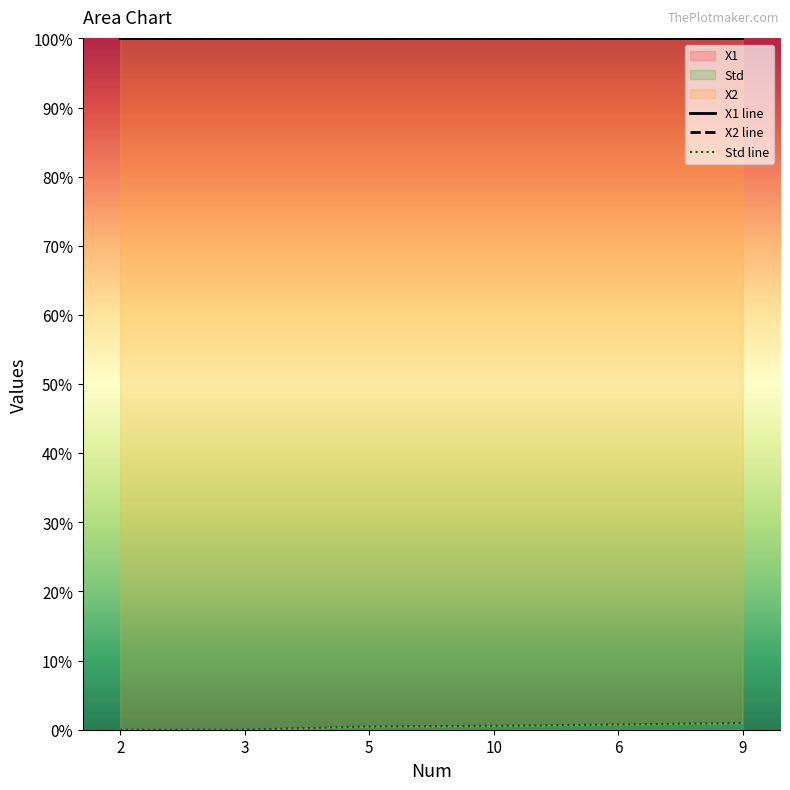

What is the maximum value for Std line?

1.0